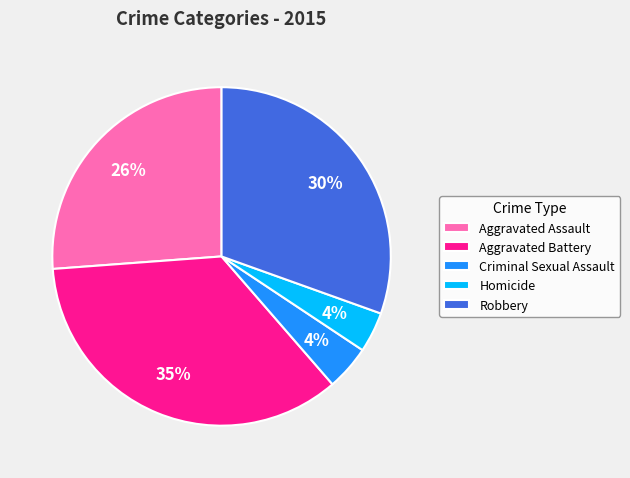

The Robbery slice represents 30% of the pie. True or false?

True